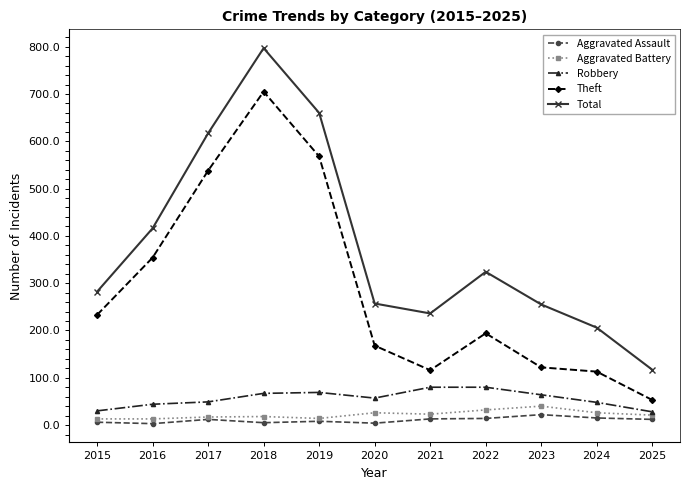

At how many categories does at least one series exceed 739?

1